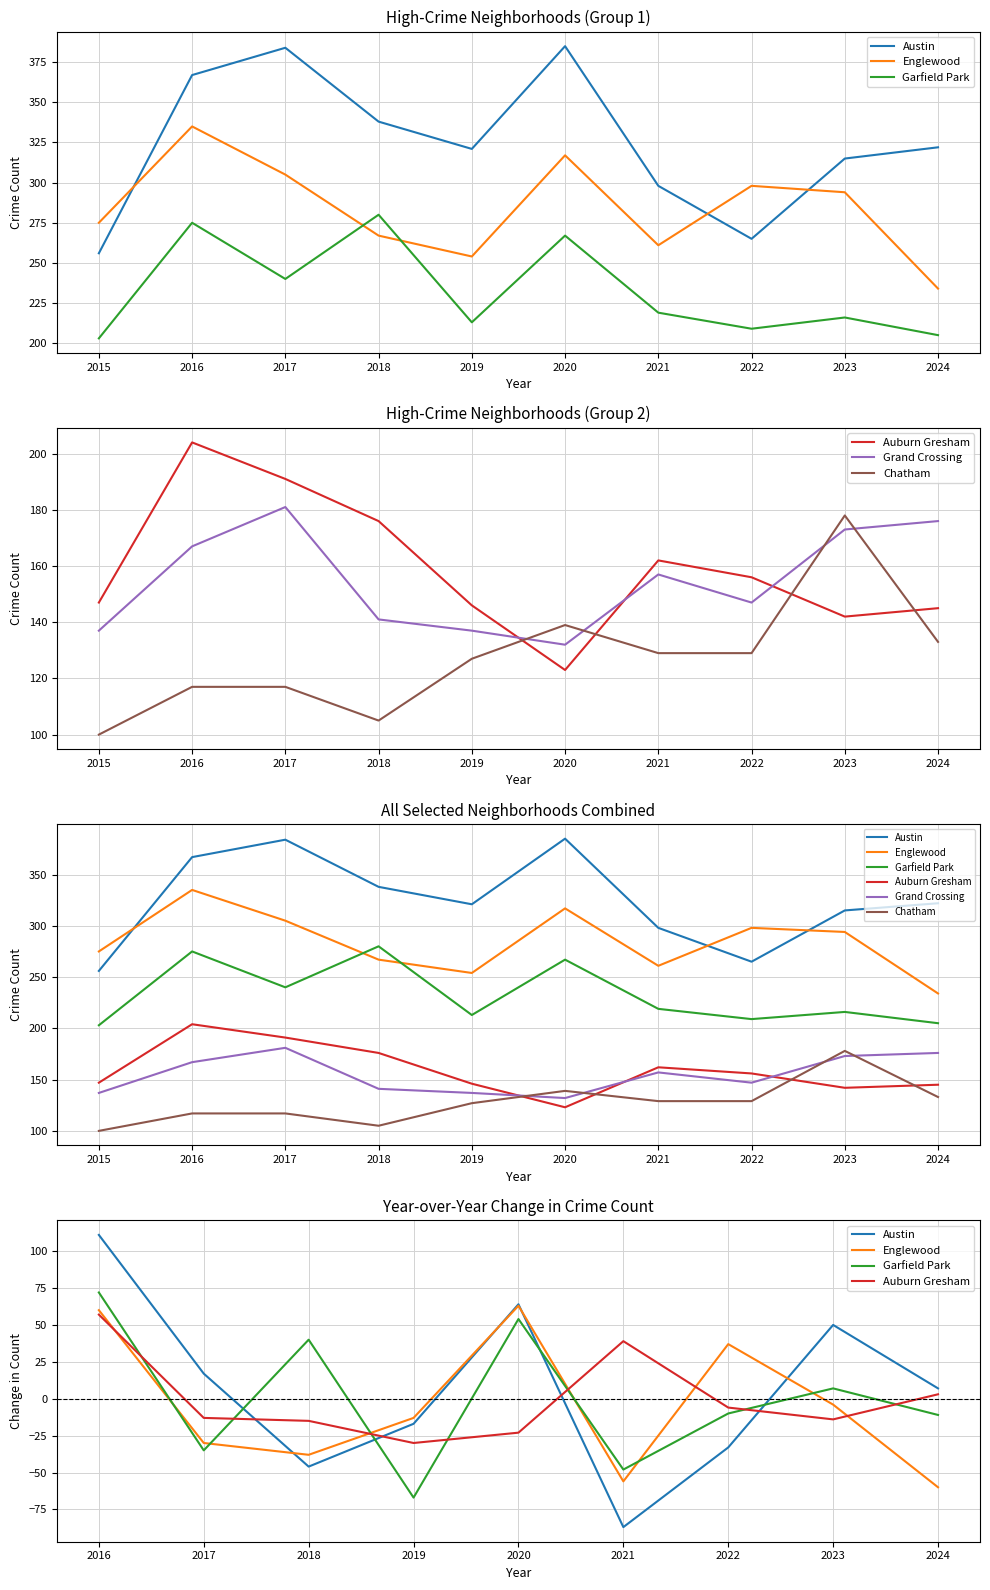

What is the difference between the maximum and minimum values in the Austin series?

129